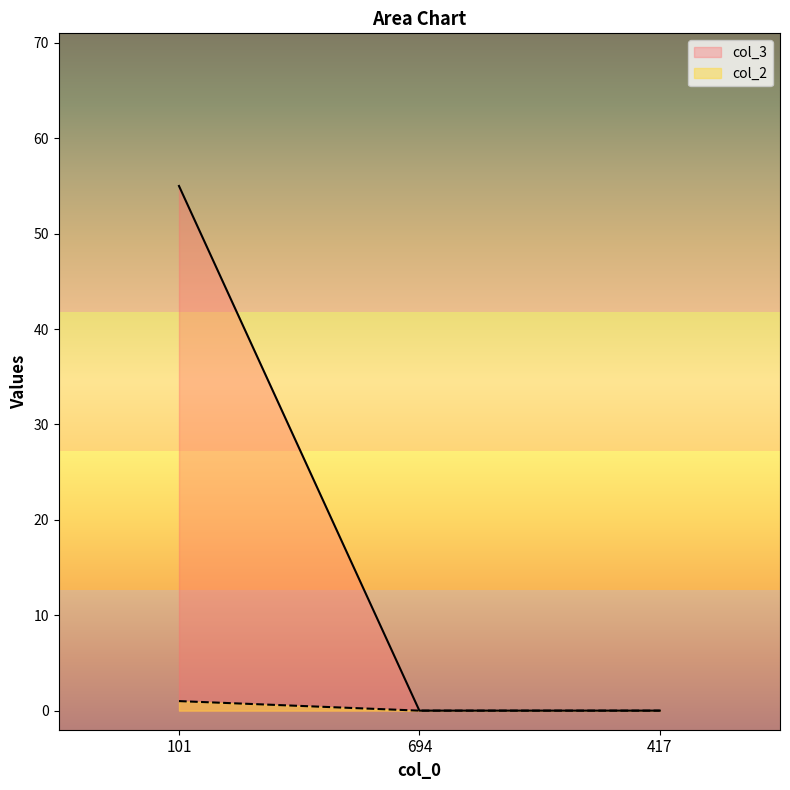

How many values in the col_2 series exceed 0?

1